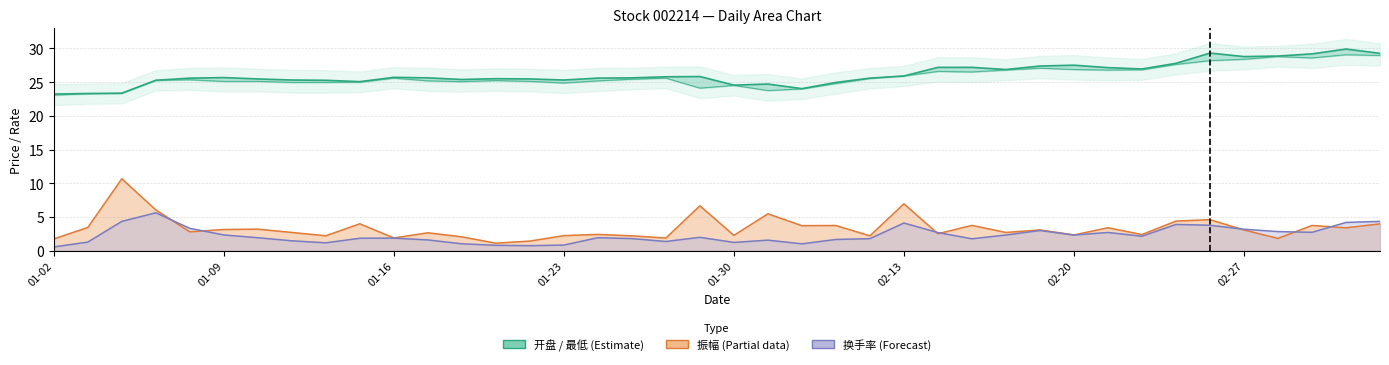

What is the average value of the 最低 series?

25.8